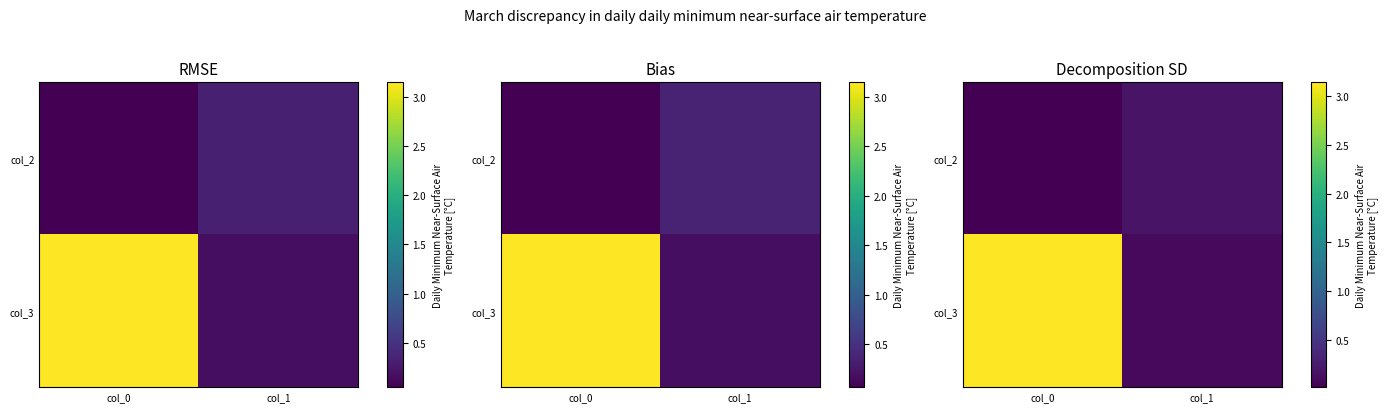

At which category is the sum across all series the highest?

col_0